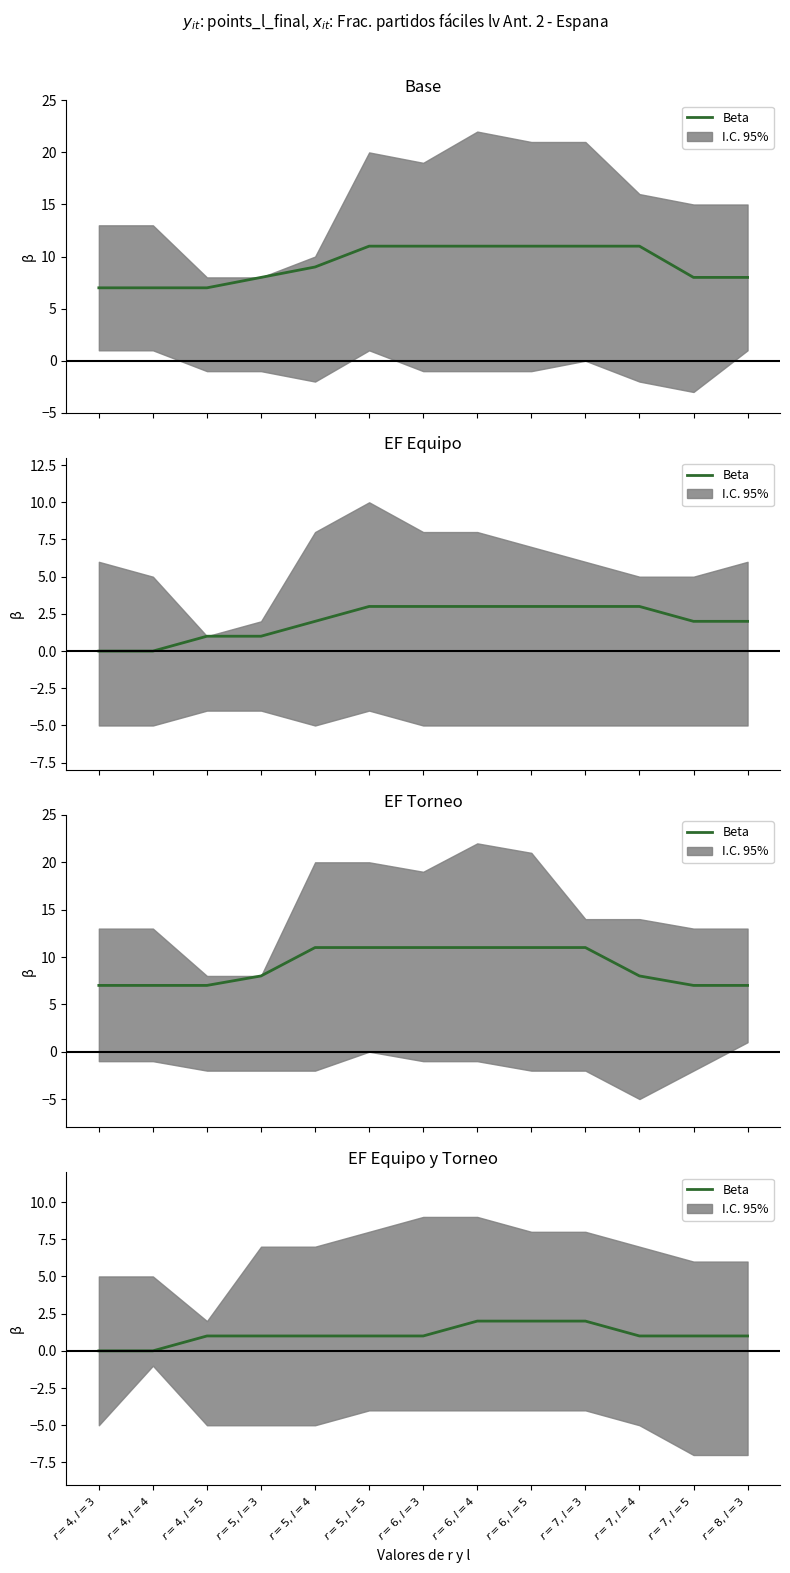

What is the label of the 3rd point from the right?

$r=7, l=4$